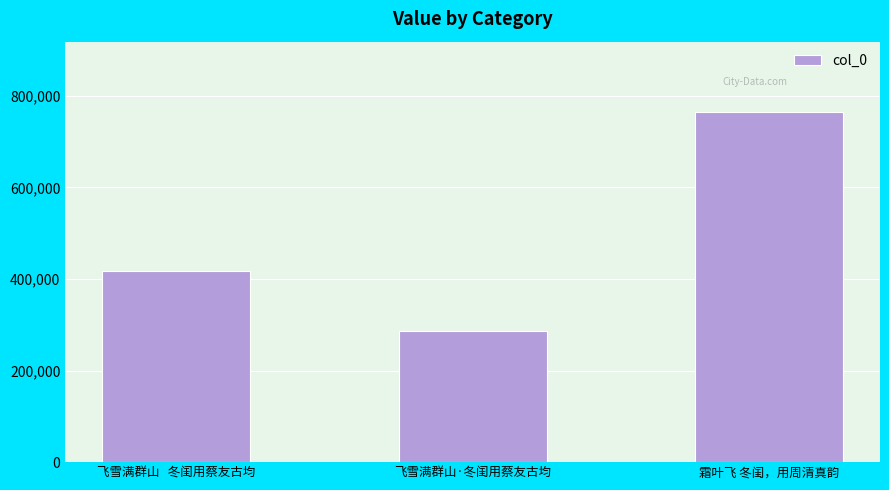

Is it true that the value at 飞雪满群山   冬闺用蔡友古均 is 110854?

False